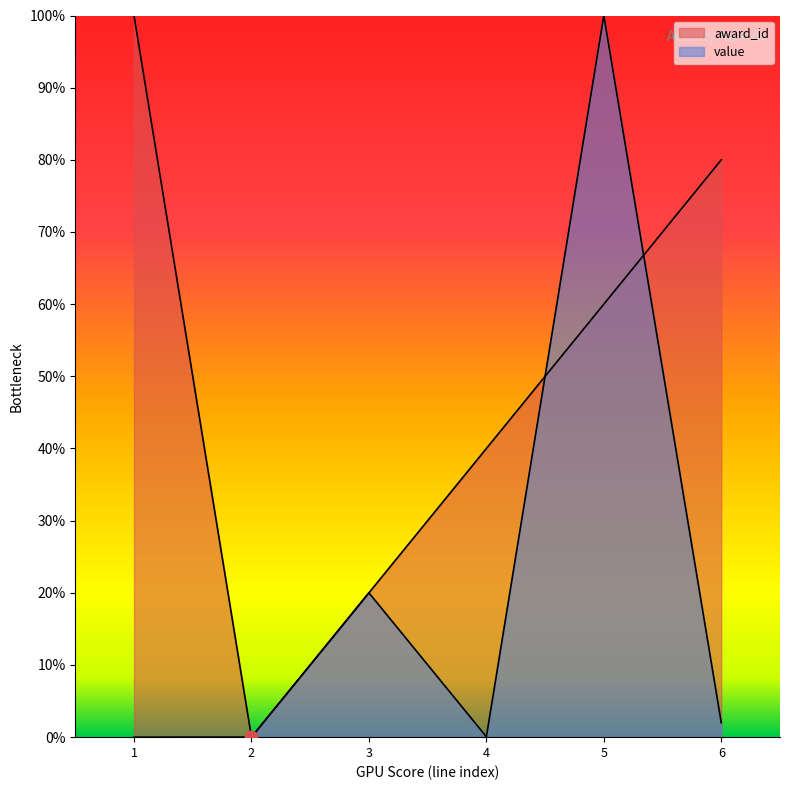

What are all the series names shown in the legend?

award_id, value